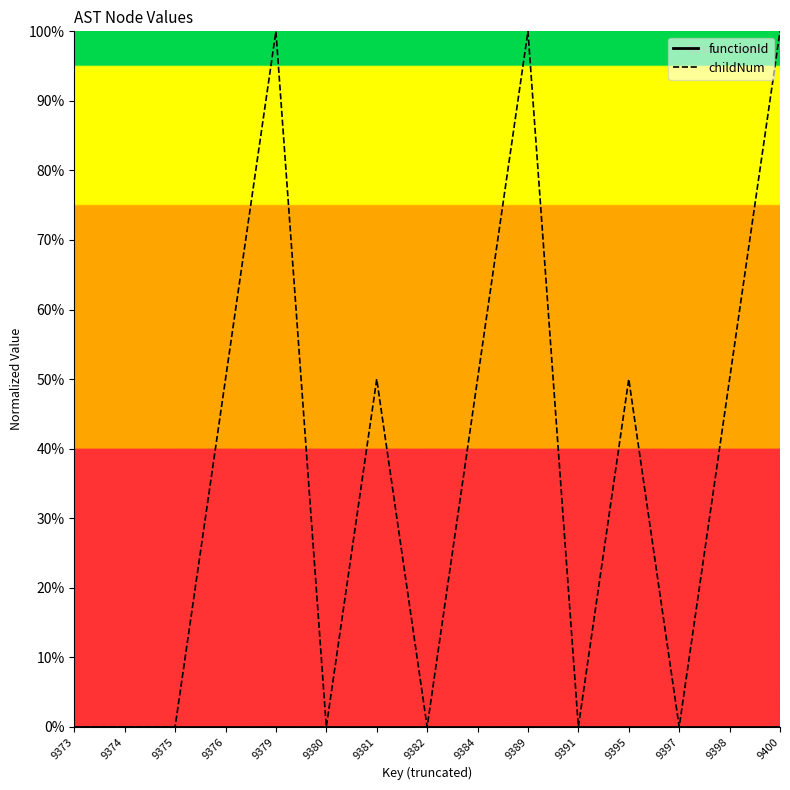

Rank the series at 9379 from lowest to highest value.

functionId, childNum